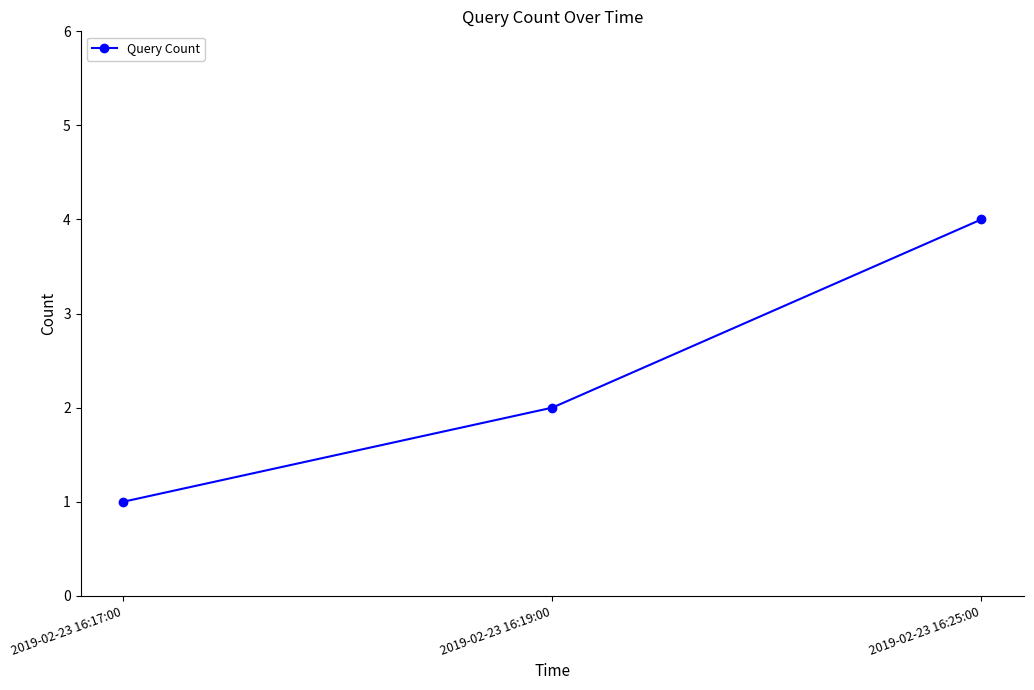

Reading left to right, what are all the values shown in this chart?

1	2	4